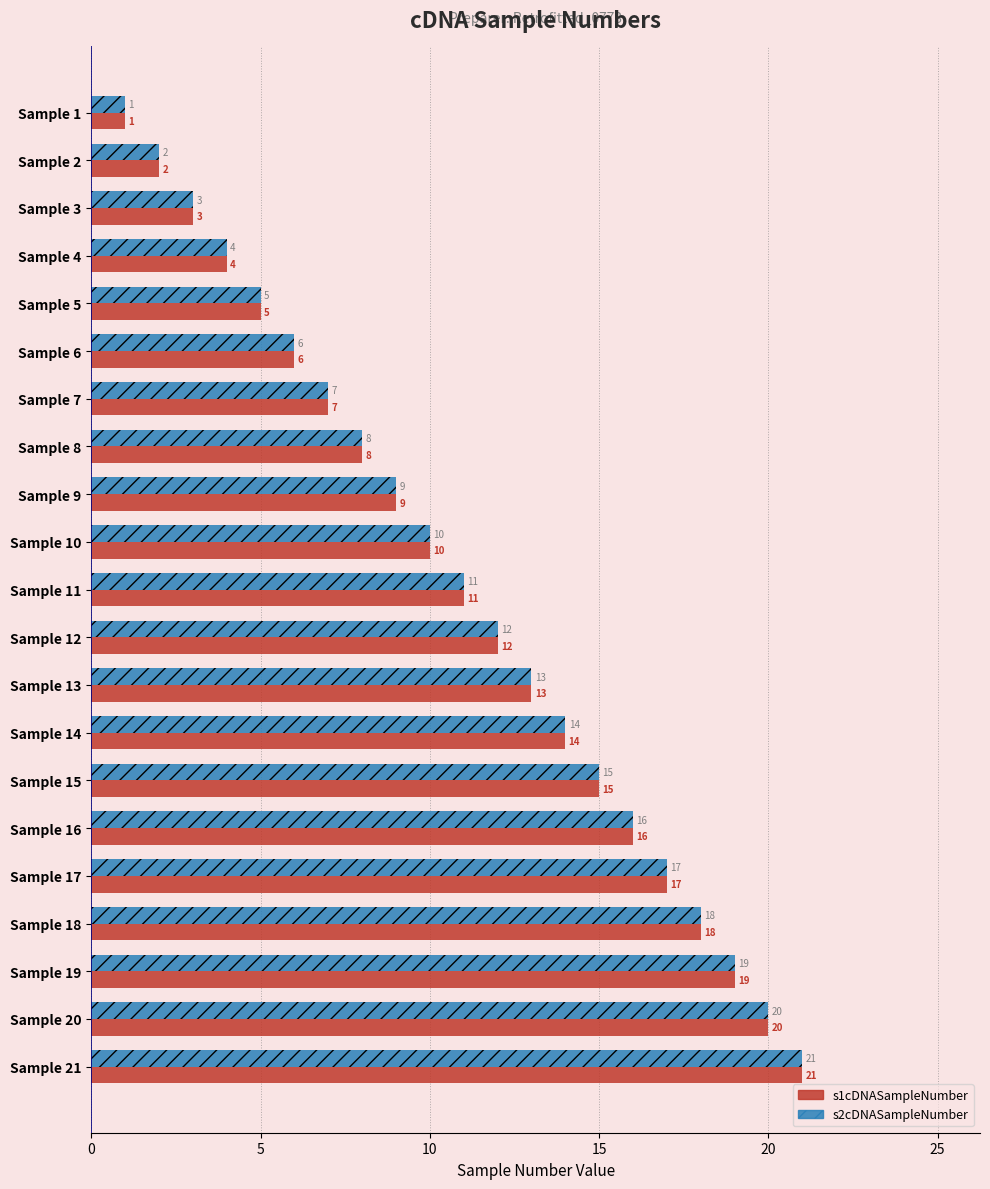

Read the s2cDNASampleNumber value at Sample 17, to the nearest 5.

15